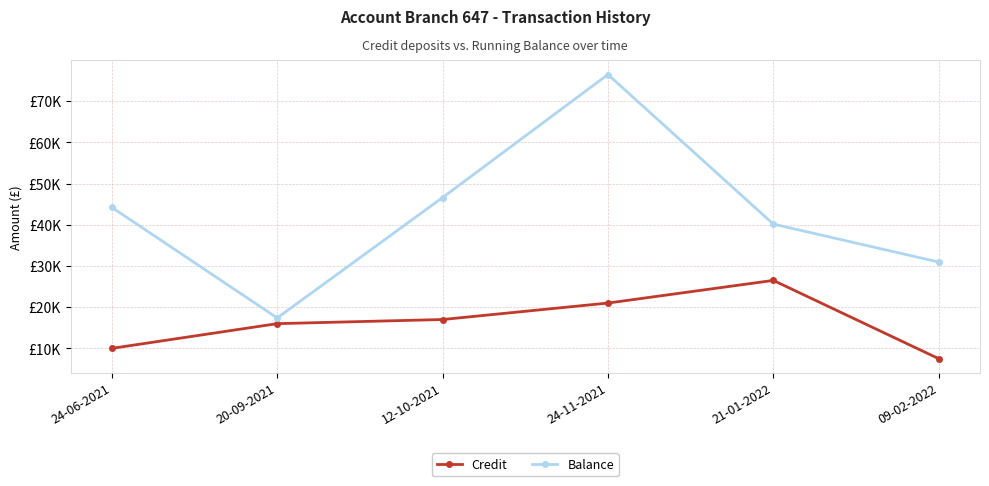

At how many categories does at least one series exceed 17959?

5